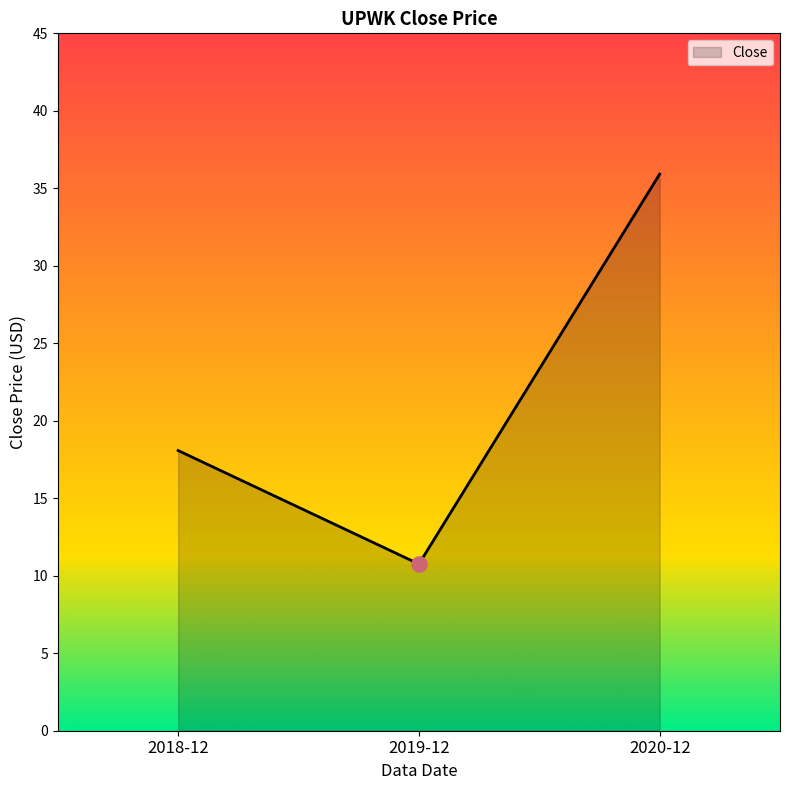

What is the change in value from 2019-12 to 2020-12?

+25.2